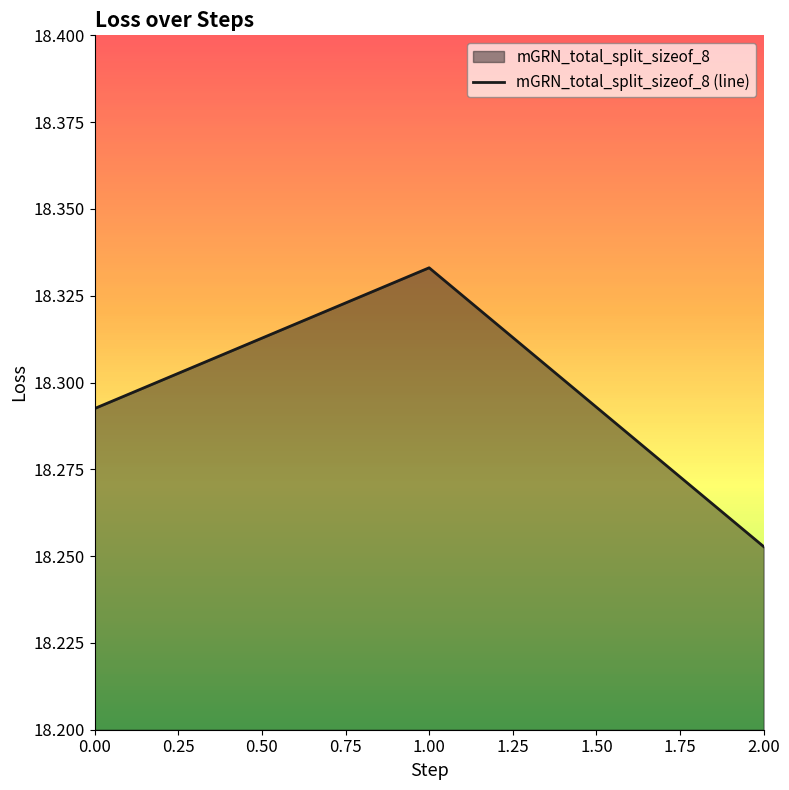

Rank the categories by value from lowest to highest.

2.00, 0.00, 1.00